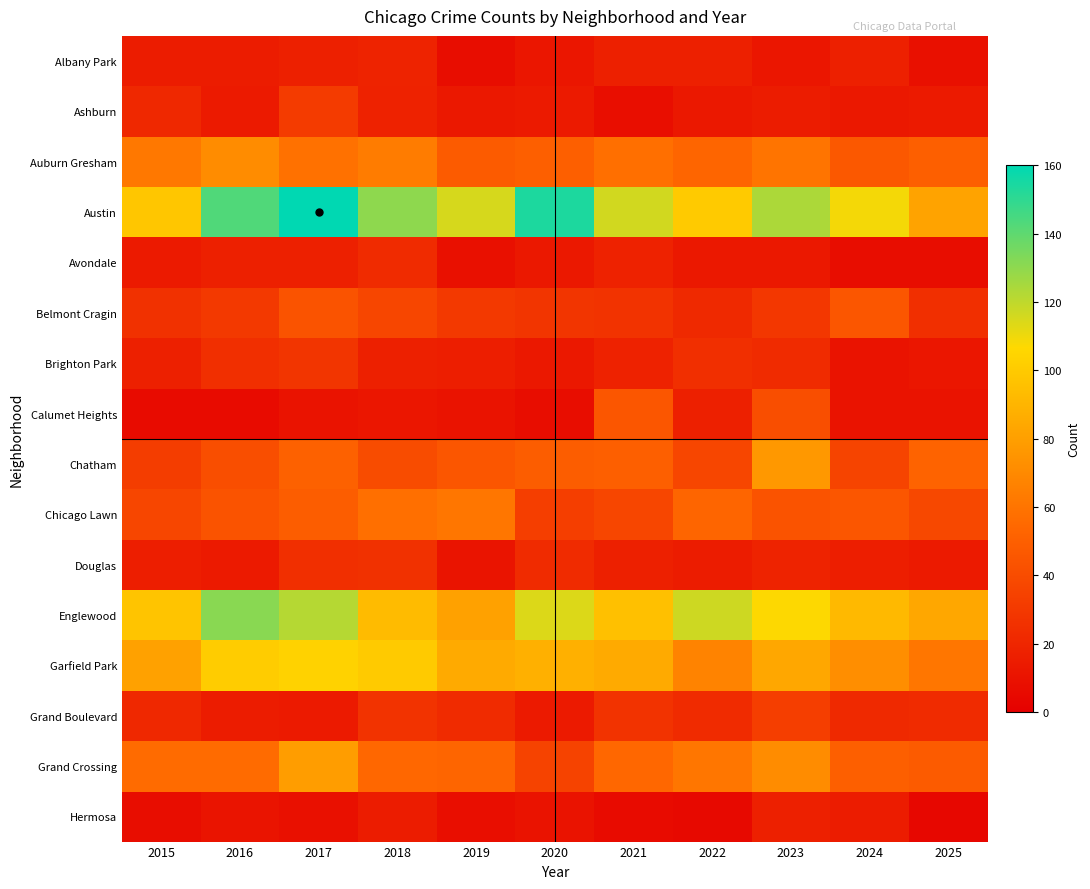

What is the total value across all series at 2024?

605